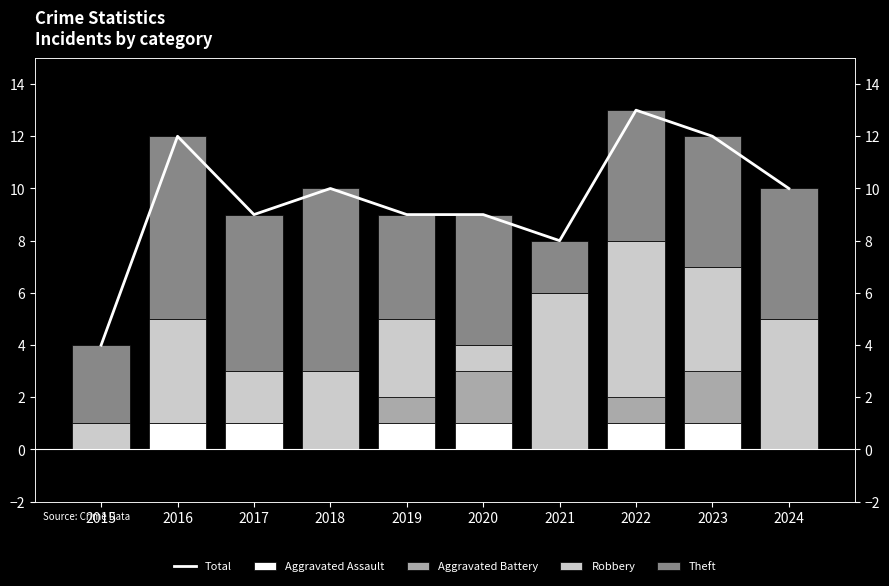

Which series has the largest range (max minus min)?

Total